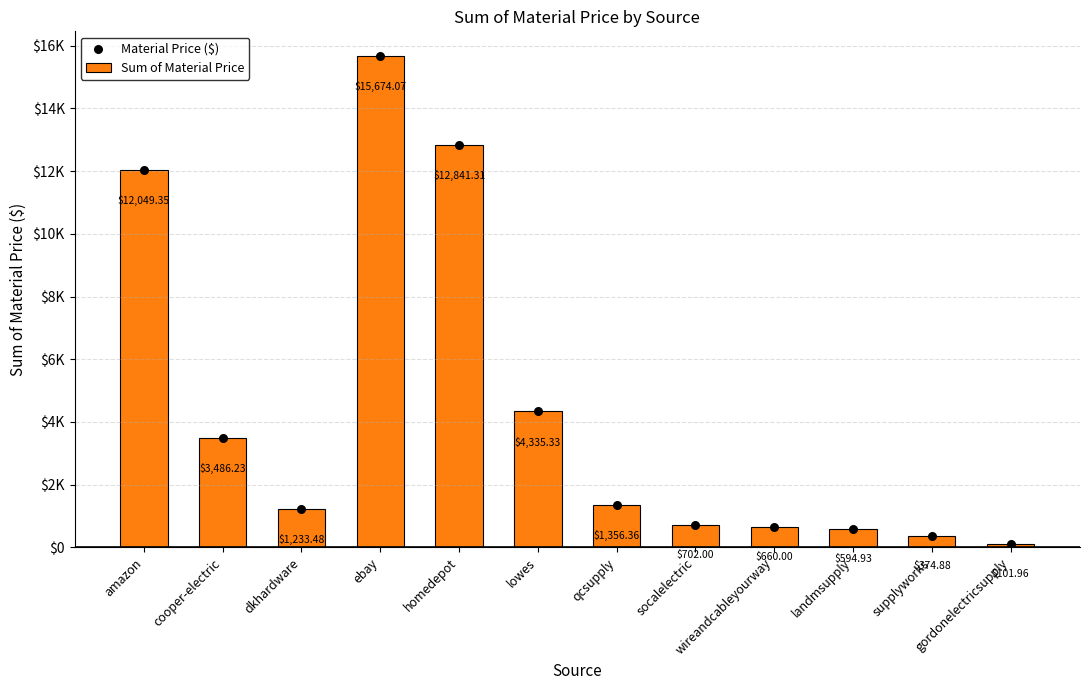

Which series contains the highest Y value?

Sum of Material Price